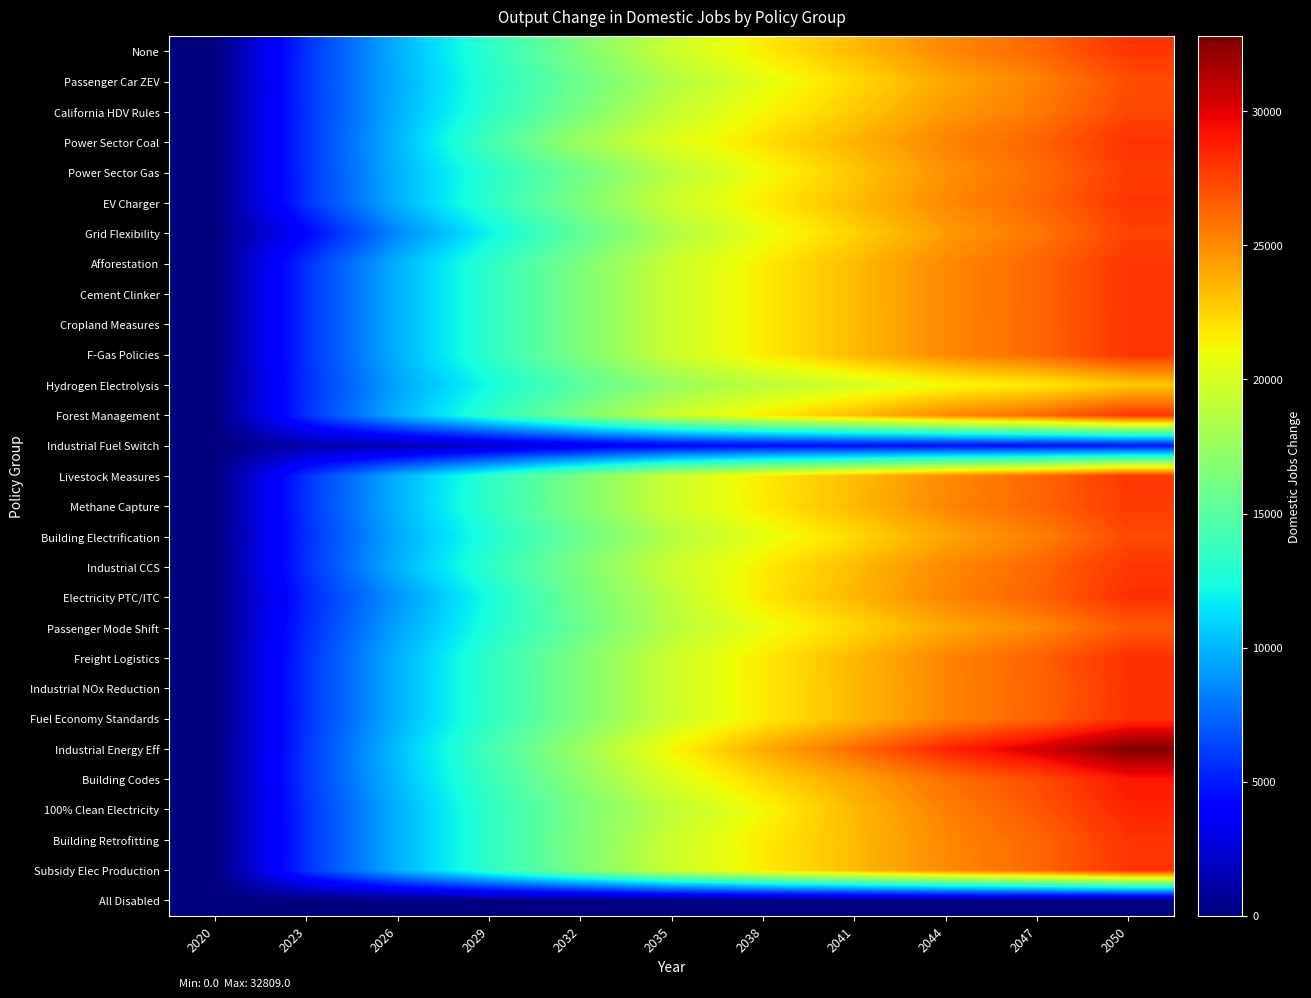

Reading left to right, what are all the values shown in this chart?

None: 2020=0	2023=5697	2026=9830	2029=13318	2032=16449	2035=19549	2038=21625	2041=23306	2044=25052	2047=26219	2050=27987
Passenger Car ZEV: 2020=0	2023=5779	2026=9742	2029=12920	2032=15774	2035=18544	2038=20543	2041=22214	2044=23995	2047=25252	2050=27148
California HDV Rules: 2020=0	2023=5701	2026=9812	2029=13236	2032=16276	2035=19268	2038=21237	2041=22823	2044=24488	2047=25598	2050=27344
Power Sector Coal: 2020=0	2023=5765	2026=10042	2029=14190	2032=17787	2035=20330	2038=22090	2041=23591	2044=25241	2047=26360	2050=28097
Power Sector Gas: 2020=0	2023=5707	2026=9915	2029=13062	2032=15889	2035=18844	2038=20994	2041=22882	2044=24742	2047=25977	2050=27767
EV Charger: 2020=0	2023=5698	2026=9833	2029=13320	2032=16449	2035=19549	2038=21625	2041=23306	2044=25052	2047=26219	2050=27987
Grid Flexibility: 2020=0	2023=4116	2026=8475	2029=11961	2032=15180	2035=18398	2038=20709	2041=22509	2044=24354	2047=25599	2050=27470
Afforestation: 2020=0	2023=5696	2026=9828	2029=13319	2032=16450	2035=19550	2038=21624	2041=23306	2044=25051	2047=26222	2050=27987
Cement Clinker: 2020=0	2023=5696	2026=9829	2029=13317	2032=16442	2035=19547	2038=21626	2041=23305	2044=25058	2047=26228	2050=27994
Cropland Measures: 2020=0	2023=5696	2026=9836	2029=13320	2032=16446	2035=19549	2038=21622	2041=23305	2044=25048	2047=26215	2050=27985
F-Gas Policies: 2020=0	2023=5697	2026=9828	2029=13312	2032=16441	2035=19543	2038=21617	2041=23300	2044=25045	2047=26213	2050=27981
Hydrogen Electrolysis: 2020=0	2023=5577	2026=9373	2029=12327	2032=14959	2035=17465	2038=18900	2041=19948	2044=21071	2047=21669	2050=22800
Forest Management: 2020=0	2023=5695	2026=9828	2029=13320	2032=16449	2035=19556	2038=21626	2041=23311	2044=25053	2047=26222	2050=27991
Industrial Fuel Switch: 2020=0	2023=1216	2026=1391	2029=2131	2032=3174	2035=3955	2038=4227	2041=4270	2044=4332	2047=4321	2050=4565
Livestock Measures: 2020=0	2023=5694	2026=9823	2029=13300	2032=16425	2035=19528	2038=21600	2041=23274	2044=25018	2047=26182	2050=27945
Methane Capture: 2020=0	2023=5748	2026=9901	2029=13371	2032=16518	2035=19627	2038=21695	2041=23364	2044=25114	2047=26266	2050=27790
Building Electrification: 2020=0	2023=5607	2026=9561	2029=12803	2032=15726	2035=18619	2038=20598	2041=22249	2044=24076	2047=25354	2050=27232
Industrial CCS: 2020=0	2023=5702	2026=9846	2029=13331	2032=16454	2035=19551	2038=21615	2041=23295	2044=25036	2047=26188	2050=27956
Electricity PTC/ITC: 2020=0	2023=5258	2026=8917	2029=12431	2032=16023	2035=18930	2038=21805	2041=23437	2044=25178	2047=26343	2050=28130
Passenger Mode Shift: 2020=0	2023=5477	2026=9395	2029=12723	2032=15722	2035=18752	2038=20751	2041=22357	2044=24014	2047=25076	2050=26717
Freight Logistics: 2020=0	2023=5704	2026=9852	2029=13349	2032=16495	2035=19605	2038=21708	2041=23415	2044=25187	2047=26385	2050=28181
Industrial NOx Reduction: 2020=0	2023=5713	2026=9865	2029=13361	2032=16504	2035=19615	2038=21694	2041=23379	2044=25133	2047=26305	2050=28078
Fuel Economy Standards: 2020=0	2023=5700	2026=9861	2029=13372	2032=16475	2035=19538	2038=21662	2041=23388	2044=25160	2047=26345	2050=28126
Industrial Energy Eff: 2020=0	2023=5849	2026=10287	2029=14142	2032=17667	2035=21286	2038=23848	2041=26121	2044=28541	2047=30342	2050=32809
Building Codes: 2020=0	2023=5888	2026=10141	2029=13758	2032=16981	2035=20213	2038=22330	2041=24091	2044=25926	2047=27172	2050=29027
100% Clean Electricity: 2020=0	2023=5697	2026=9830	2029=13317	2032=16352	2035=19047	2038=21147	2041=23375	2044=25347	2047=26775	2050=28561
Building Retrofitting: 2020=0	2023=5666	2026=9830	2029=13334	2032=16473	2035=19576	2038=21656	2041=23330	2044=25077	2047=26241	2050=28000
Subsidy Elec Production: 2020=0	2023=5705	2026=9831	2029=13319	2032=16448	2035=19542	2038=21624	2041=23306	2044=25052	2047=26218	2050=27986
All Disabled: 2020=0	2023=0	2026=0	2029=0	2032=0	2035=0	2038=0	2041=0	2044=0	2047=0	2050=0